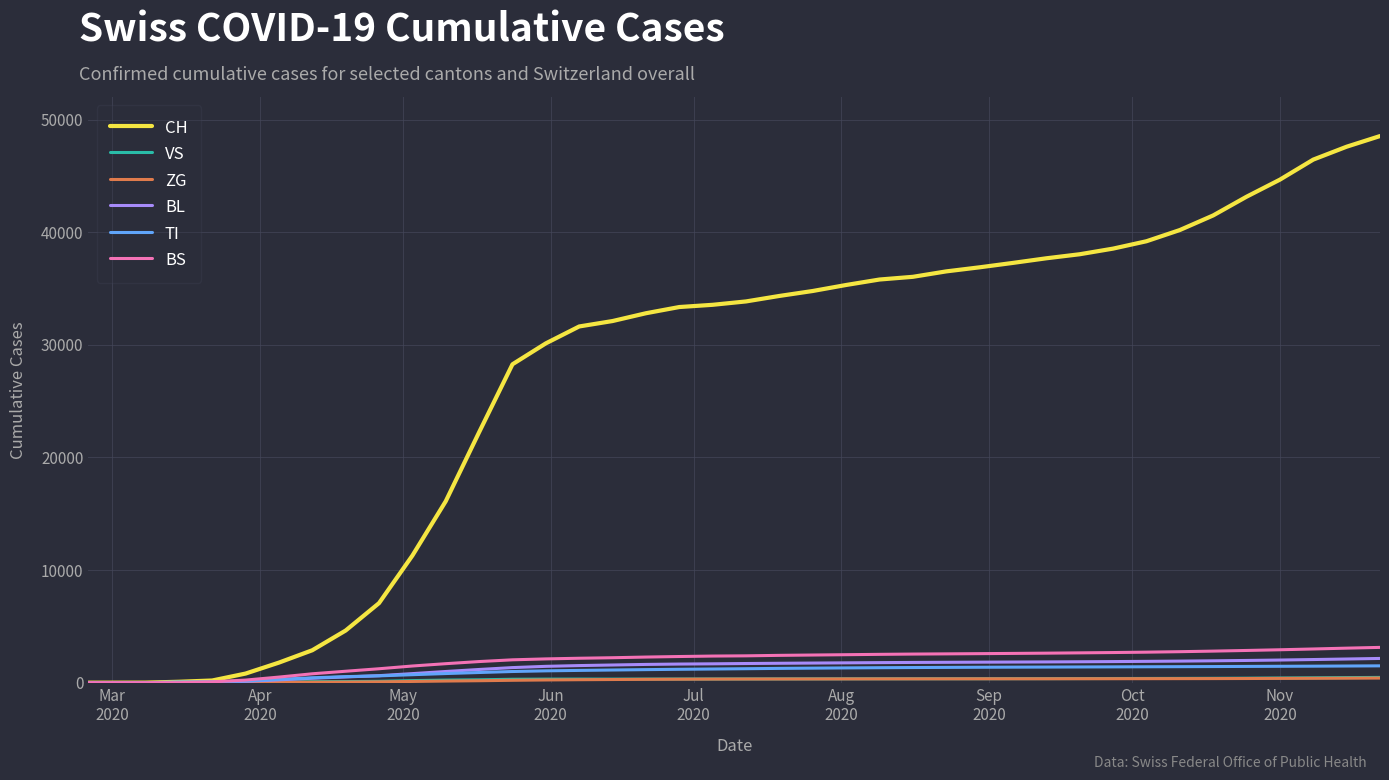

Which series has the largest total across all categories?

CH